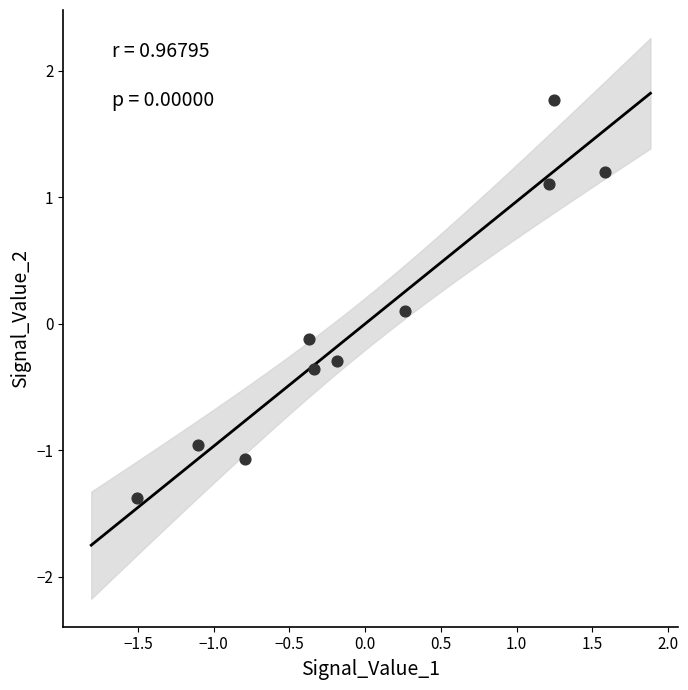

What is the range of X values (max minus min)?

3.1